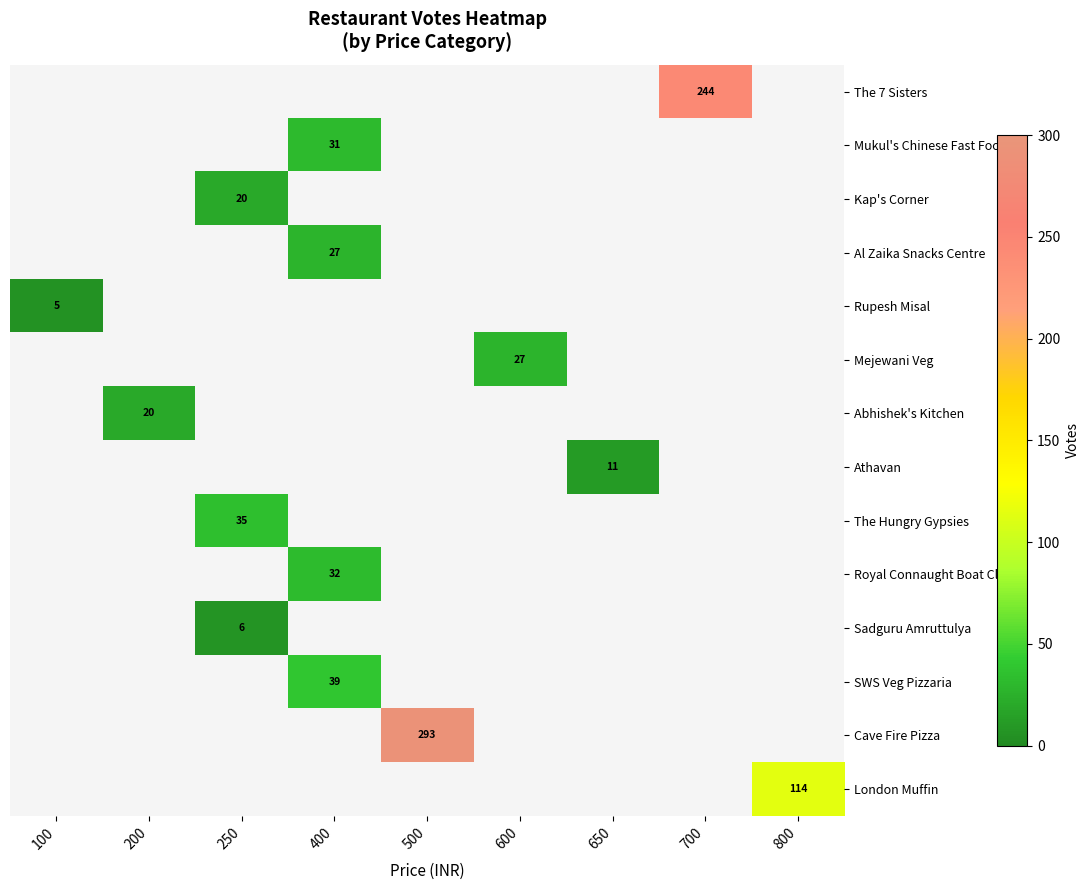

The value of Mukul's Chinese Fast Food at 400 is 31. True or false?

True